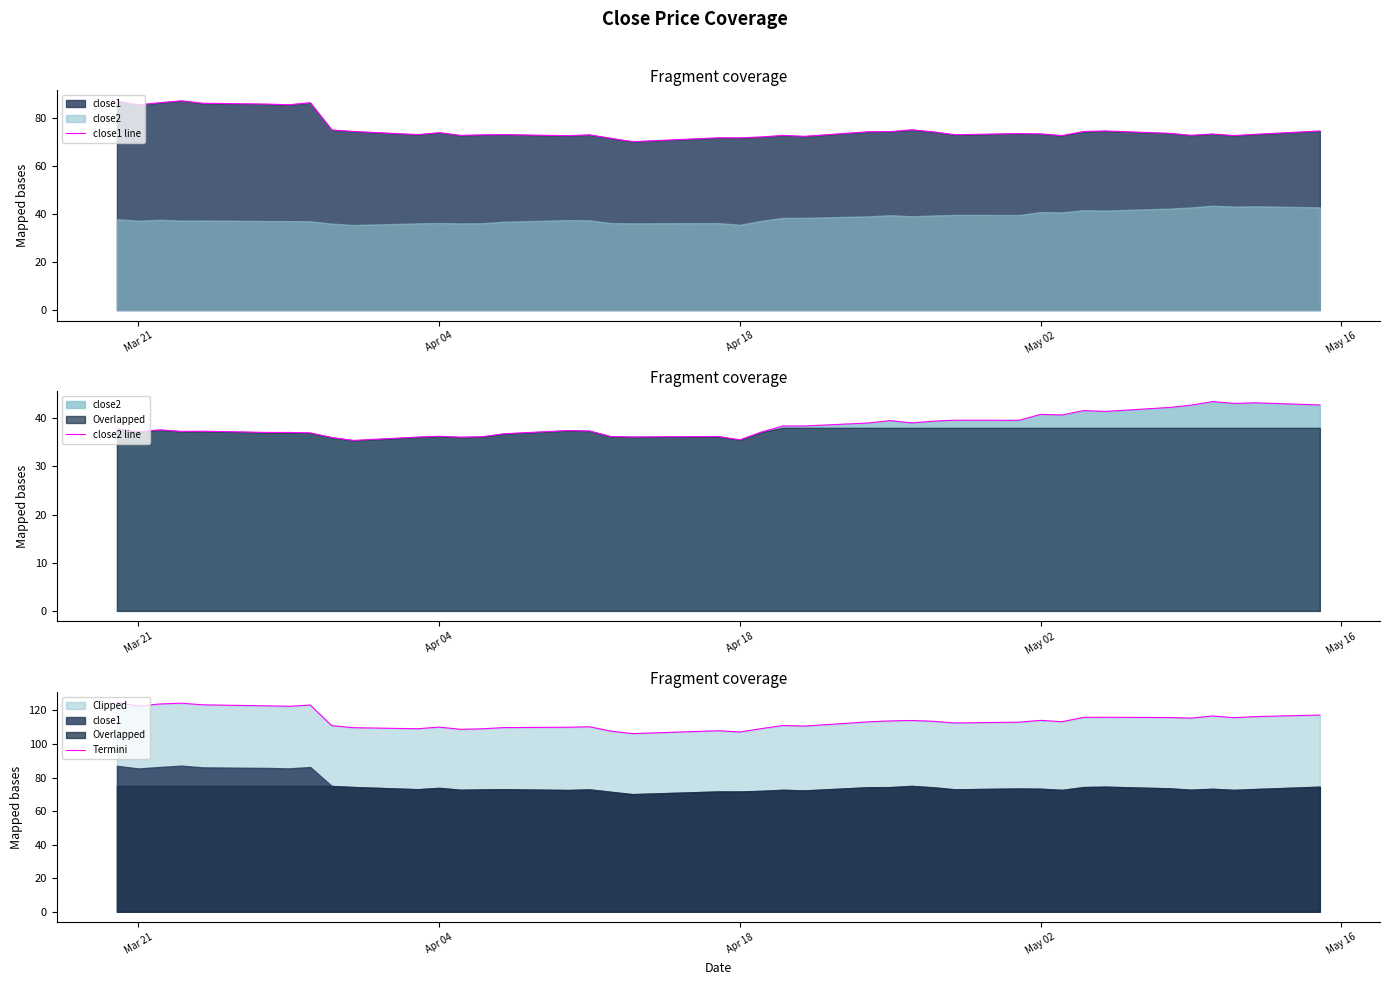

What is the maximum value for Termini?

124.8